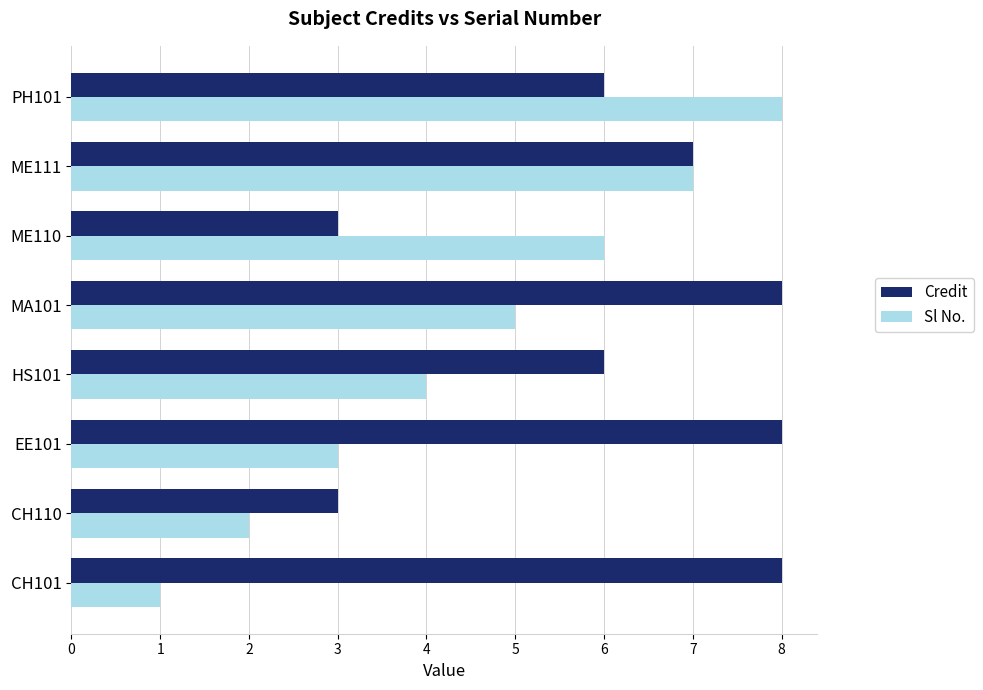

How many data points does each series have?

8